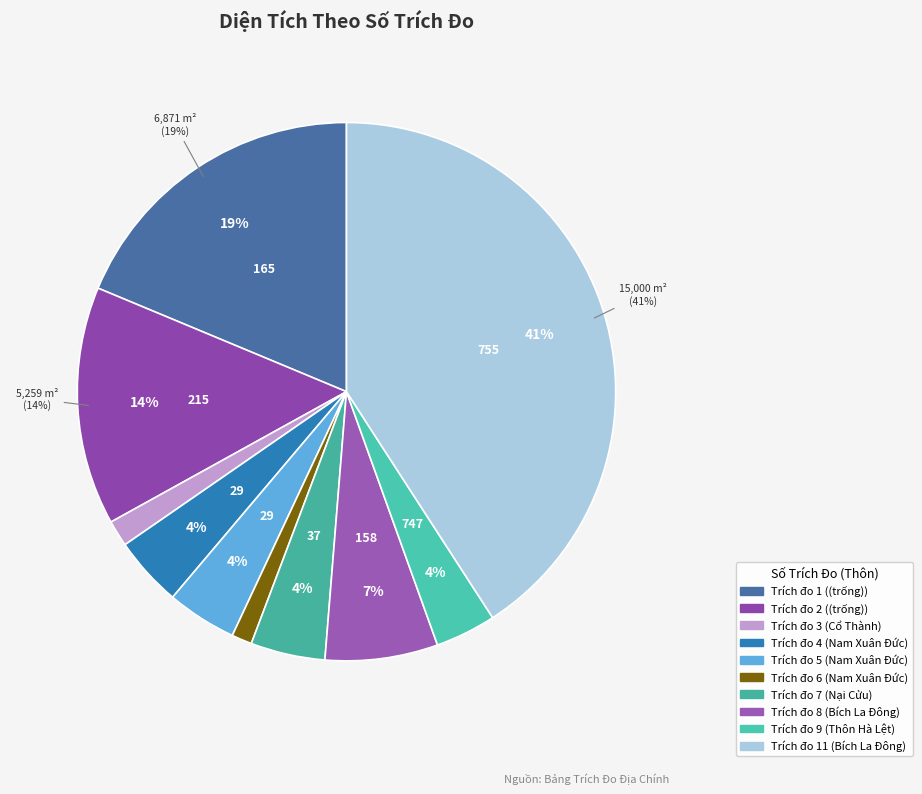

Which slice is the smallest?

6